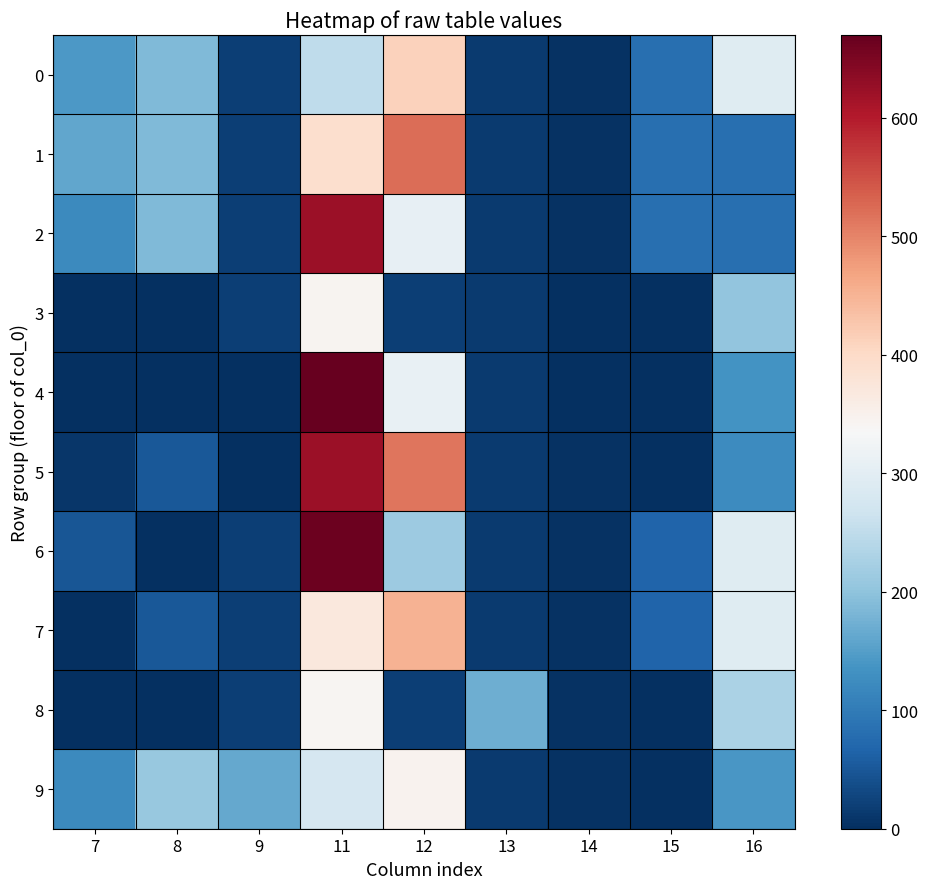

Reading left to right, transcribe all the data shown in this chart.

0: 7=143.0	8=186.5	9=19.3	11=250.7	12=411.4	13=15.3	14=4.4	15=83.3	16=294.5
1: 7=160.7	8=186.5	9=19.3	11=392.1	12=521.2	13=15.3	14=4.4	15=83.3	16=83.3
2: 7=120.6	8=186.5	9=19.3	11=621.3	12=308.2	13=15.3	14=4.4	15=83.3	16=83.3
3: 7=0.0	8=0.0	9=19.3	11=345.2	12=19.8	13=15.3	14=0.0	15=0.0	16=202.3
4: 7=0.0	8=0.0	9=0.0	11=670.0	12=309.9	13=15.3	14=0.0	15=0.0	16=135.3
5: 7=9.8	8=52.3	9=0.0	11=621.3	12=514.0	13=15.3	14=4.4	15=0.0	16=123.7
6: 7=47.9	8=0.0	9=19.3	11=664.6	12=213.2	13=15.3	14=4.4	15=66.0	16=294.5
7: 7=0.0	8=52.3	9=19.3	11=370.6	12=450.5	13=15.3	14=4.4	15=66.0	16=294.5
8: 7=0.0	8=0.0	9=19.3	11=340.3	12=19.8	13=171.3	14=4.4	15=0.0	16=230.0
9: 7=120.6	8=208.3	9=164.7	11=279.3	12=346.1	13=15.3	14=4.4	15=0.0	16=141.3